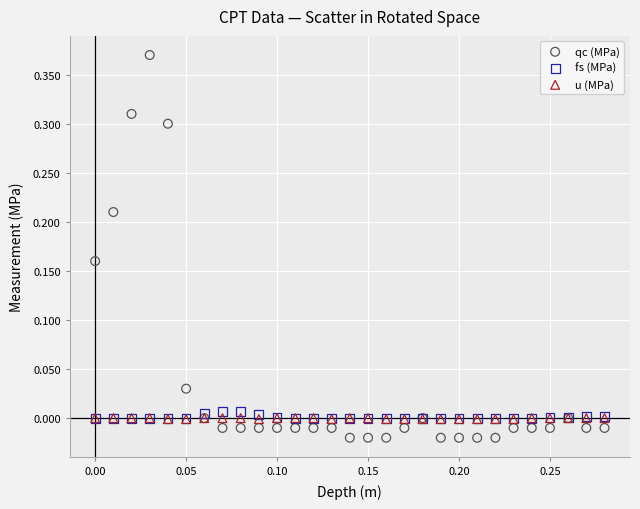

What are all the series names shown in the legend?

qc (MPa), fs (MPa), u (MPa)